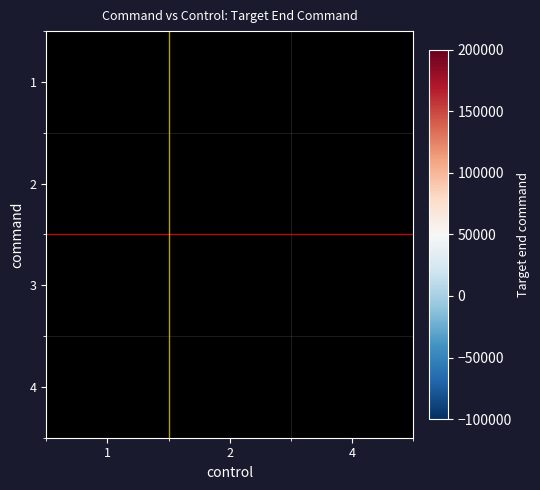

Which category has the highest value across all series?

4